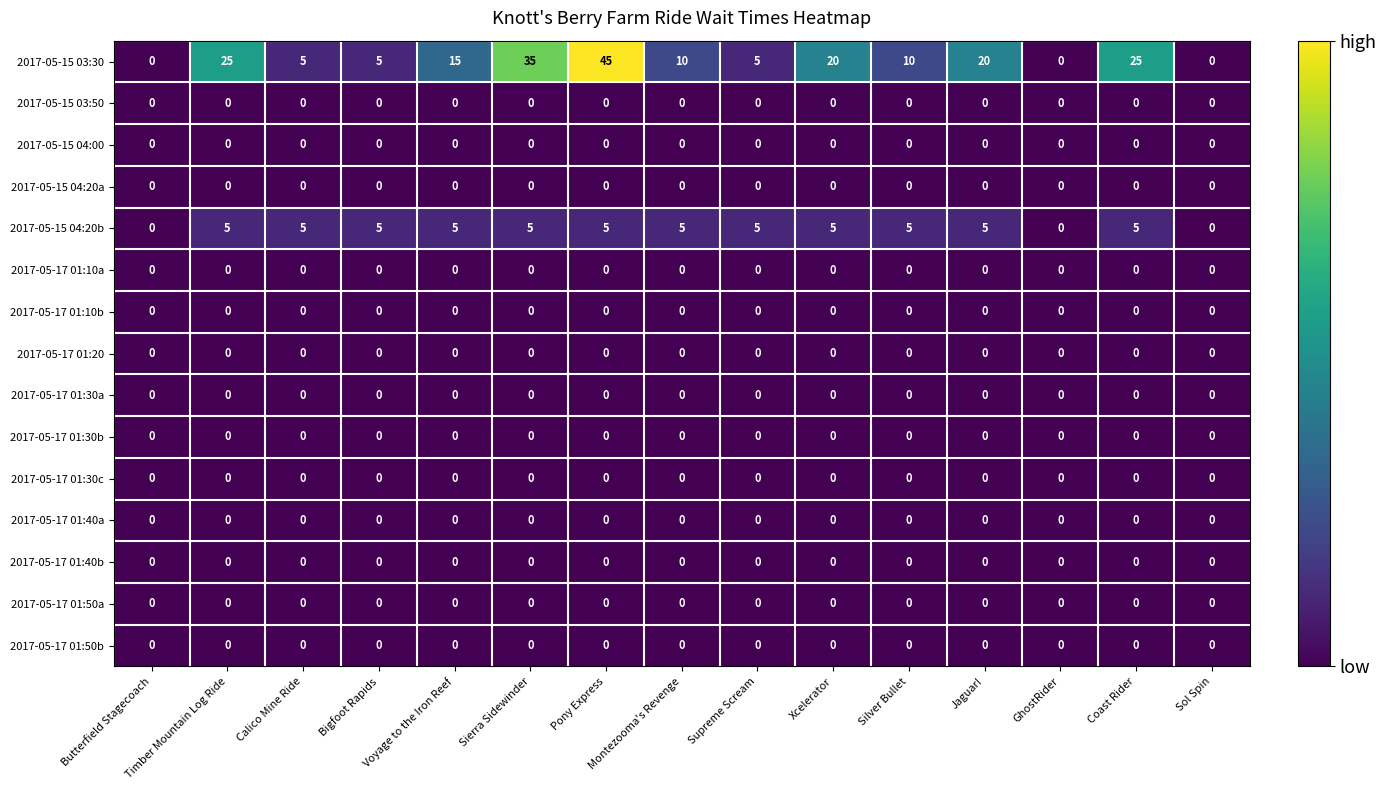

Is it true that 2017-05-17 01:40b equals 0 at Xcelerator?

True